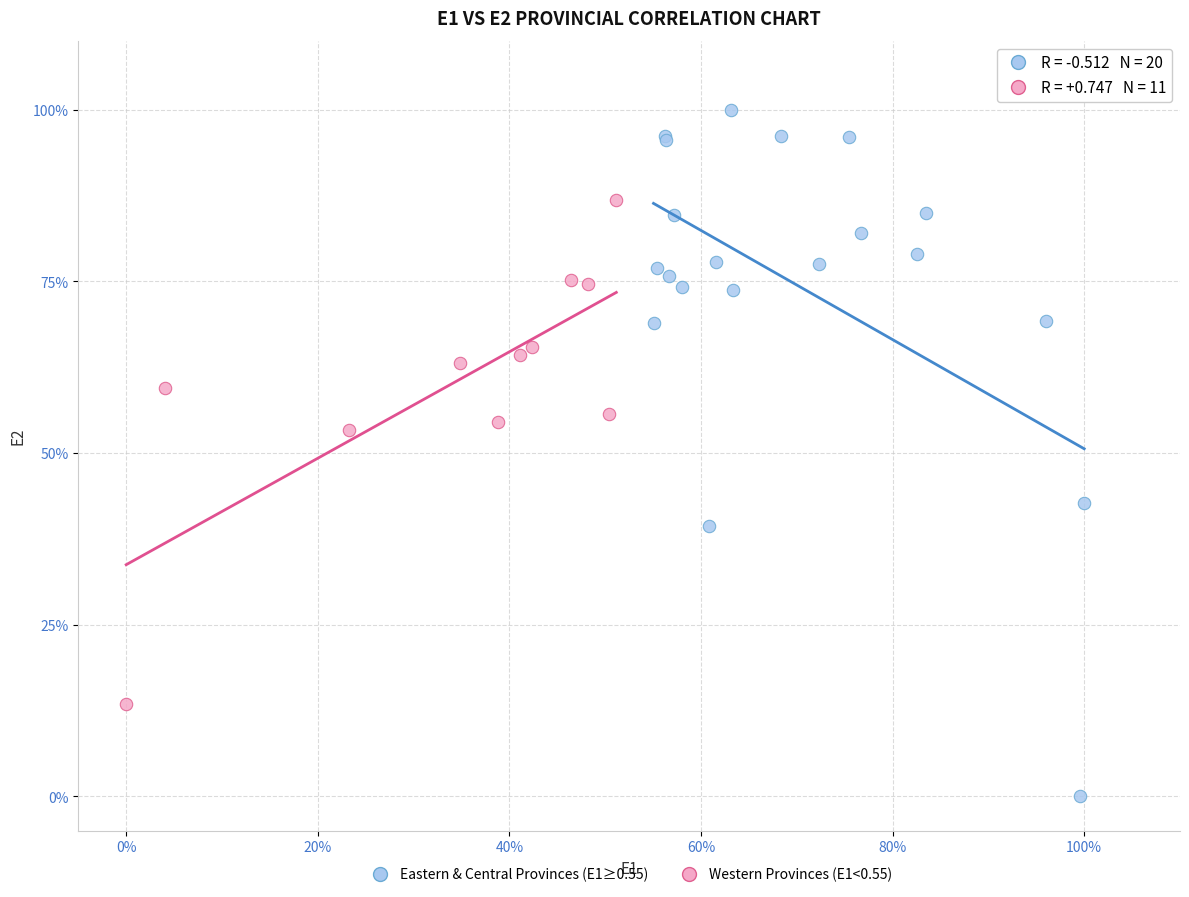

What are all the series names shown in the legend?

Eastern & Central Provinces (E1≥0.55), Western Provinces (E1<0.55)